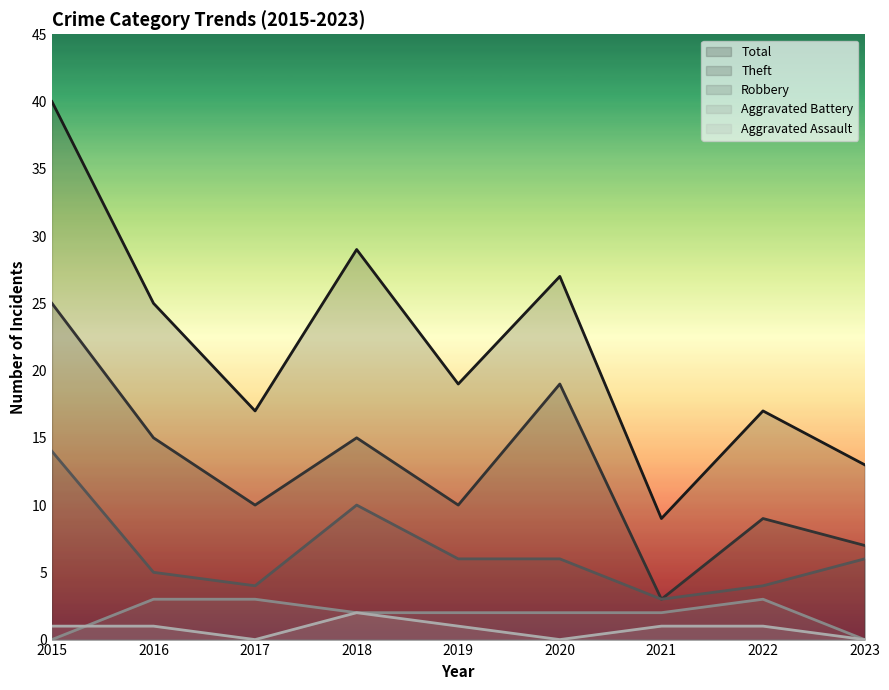

Between 2020 and 2022, which series saw the biggest shift?

Theft